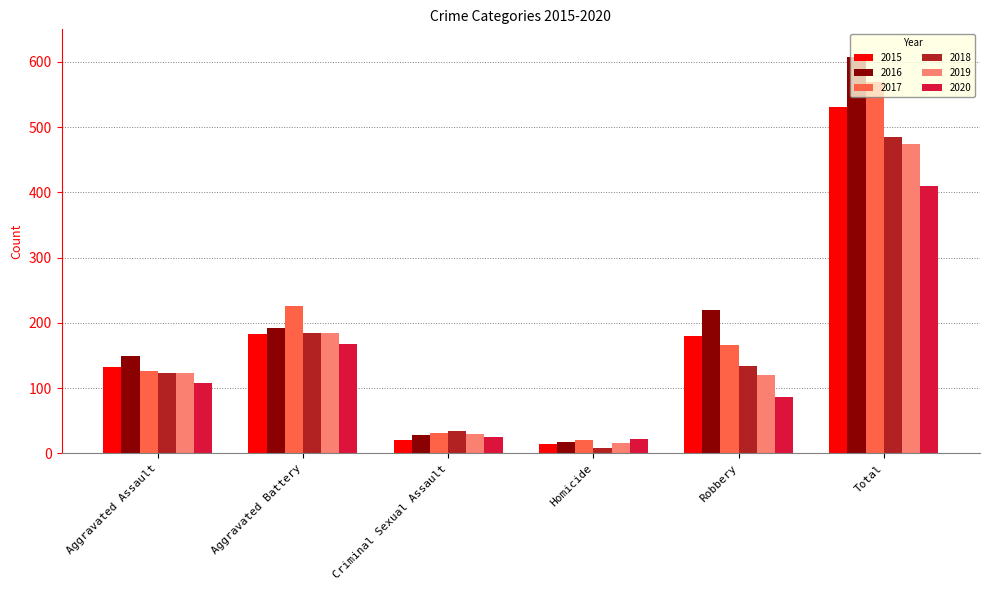

How many distinct data groups are displayed?

6